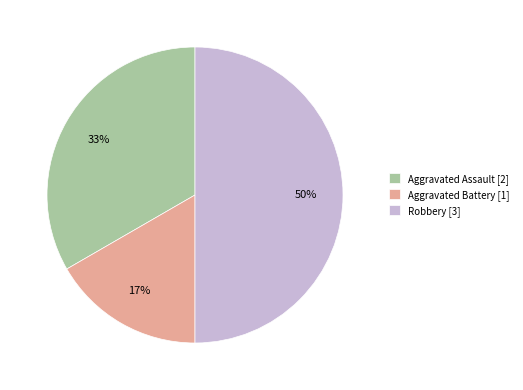

What percentage is the Aggravated Battery slice, to the nearest percent?

17%